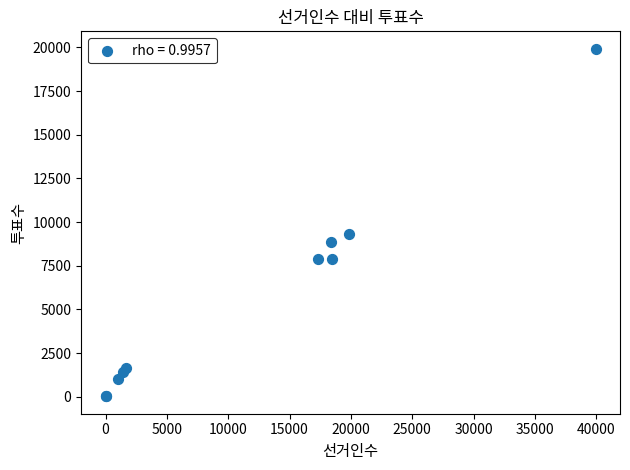

What Y value in the scatter plot is closest to 9974?

9312